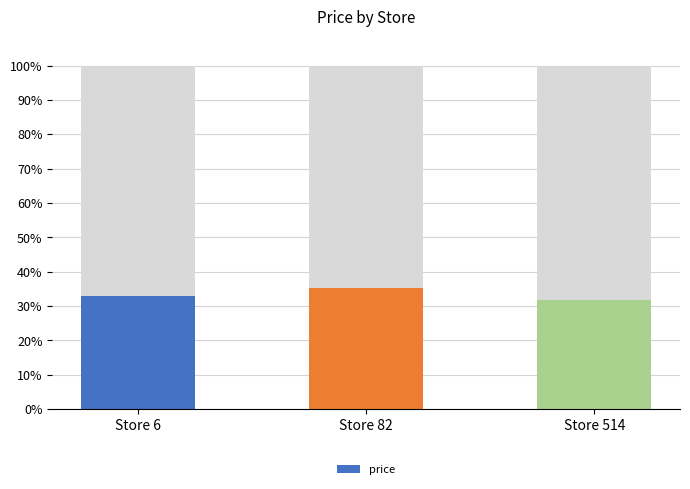

Reading right to left, transcribe all the data shown in this chart.

31.8	35.2	33.0